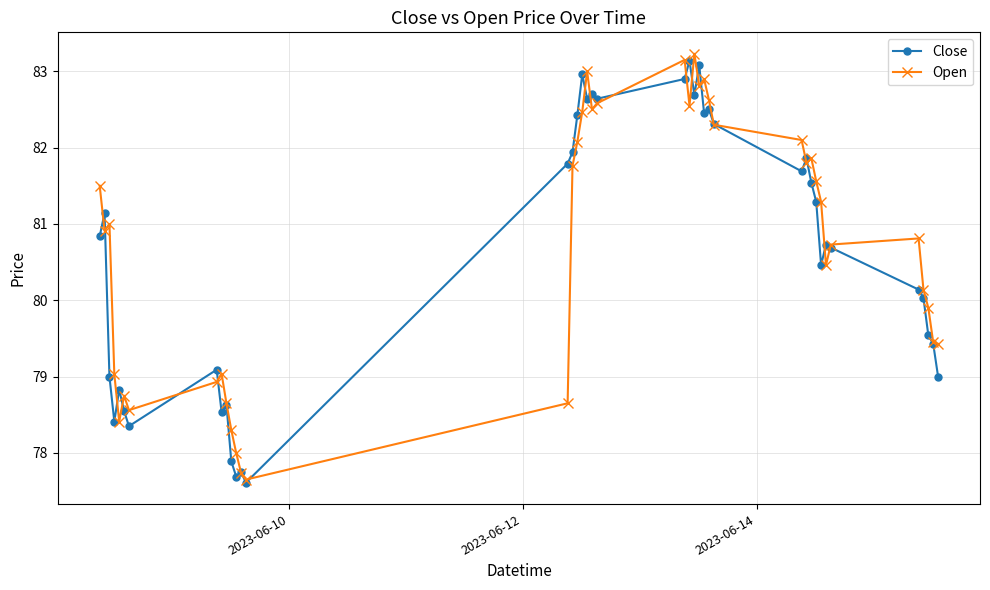

What is the value of the Open point at the 9th from the left?

79.0